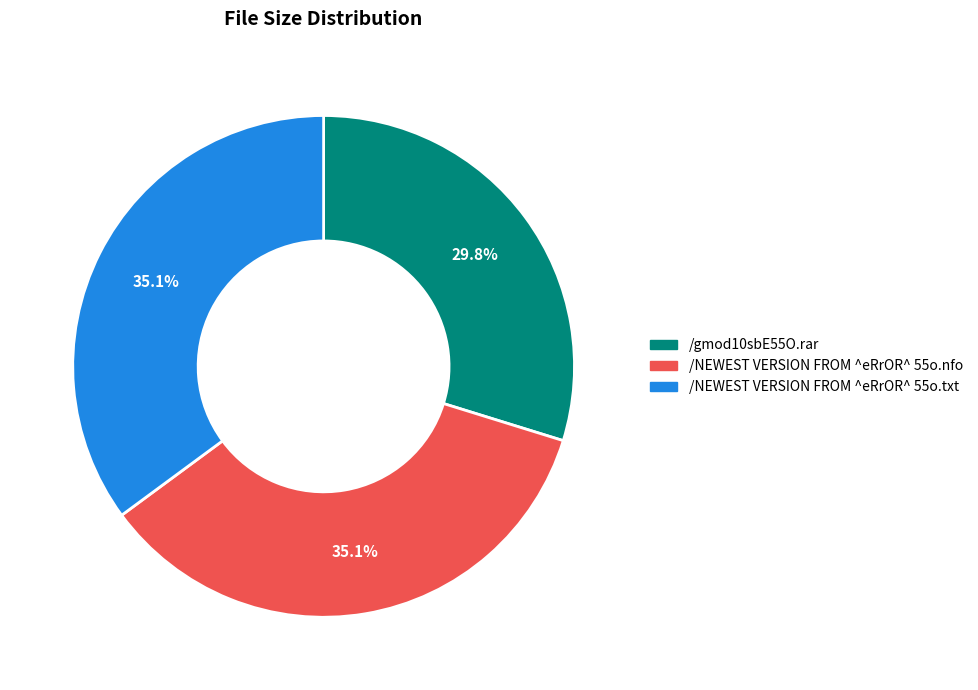

How much of the chart is everything except /NEWEST VERSION FROM ^eRrOR^ 55o.txt?

64.9%